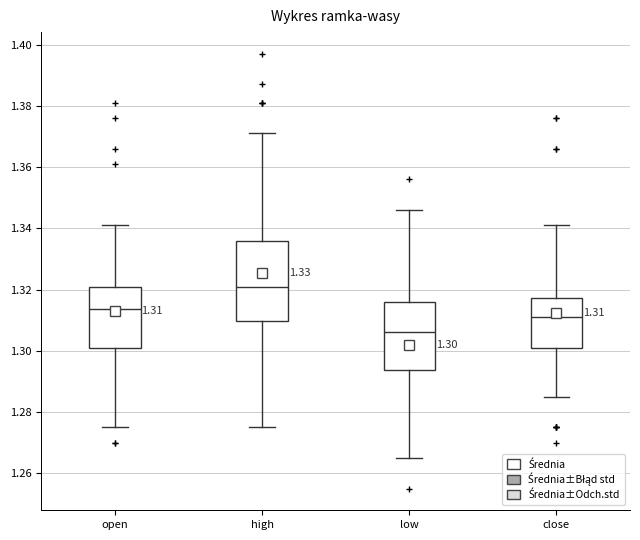

Which box is the tallest, from its lower edge to its upper edge?

high